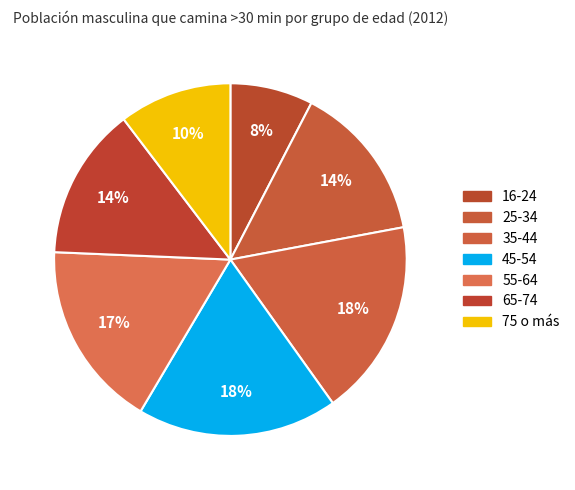

Which category has the smallest portion of the pie?

16-24